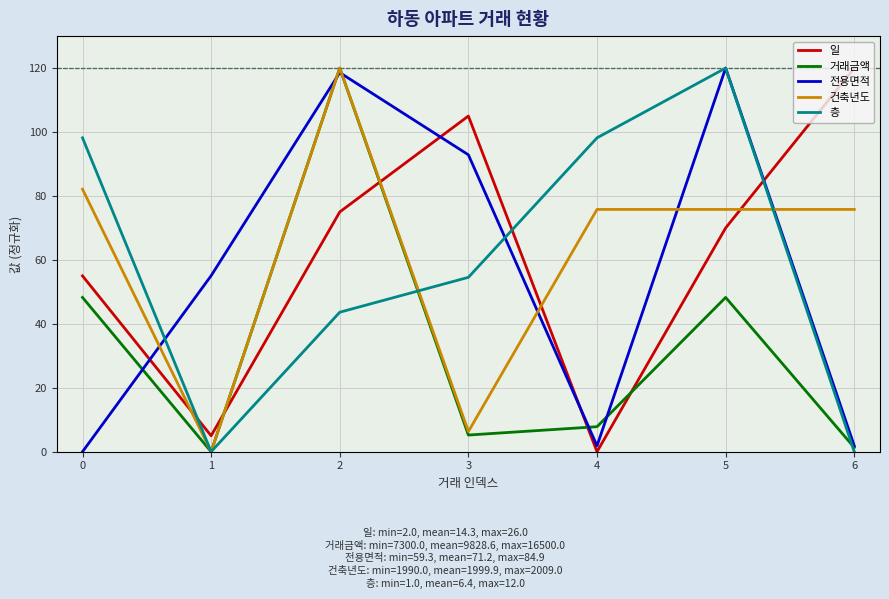

At how many categories does at least one series exceed 74?

6